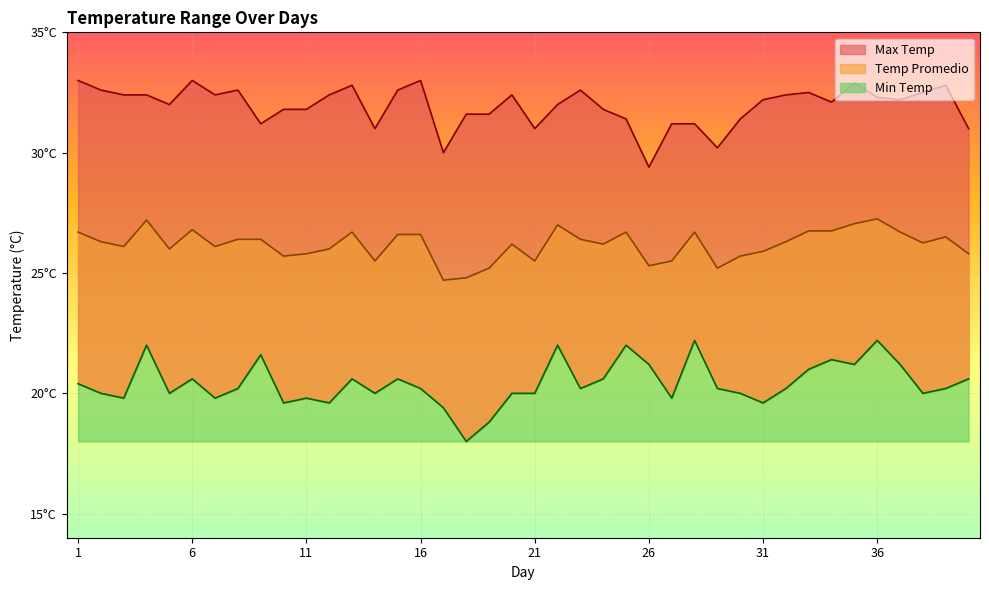

What is the total value across all series at 7?

78.3